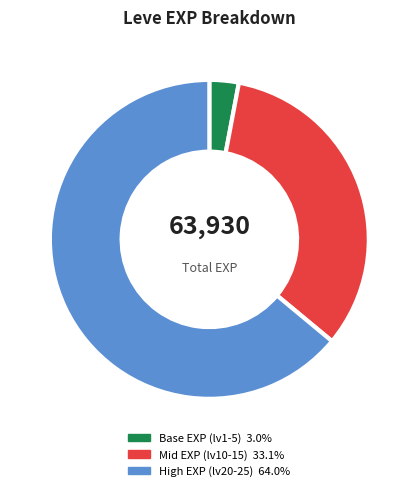

How many slices are in this pie chart?

3